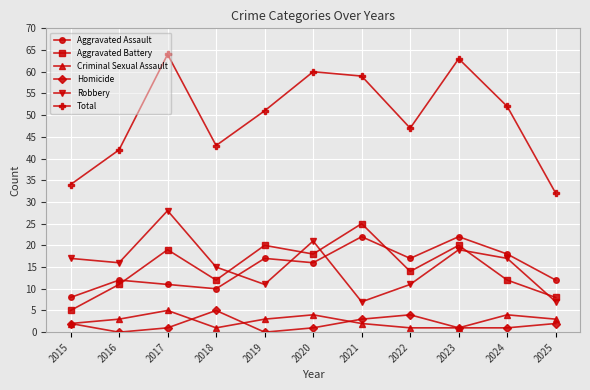

The value of Robbery at 2018 is 15. True or false?

True